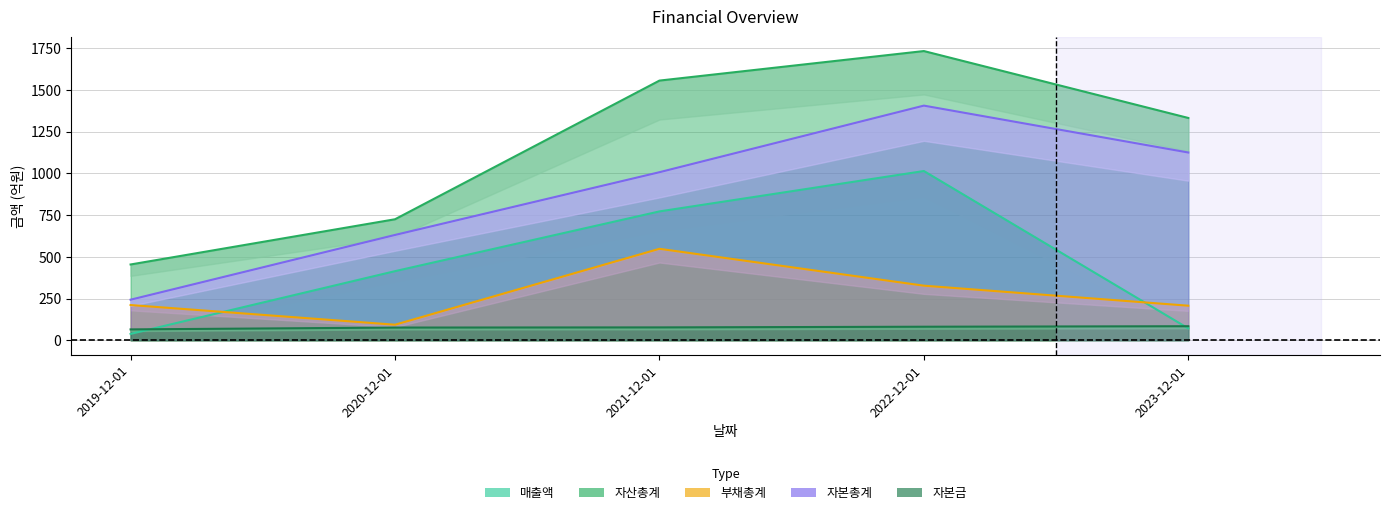

How many series are shown in this chart?

5